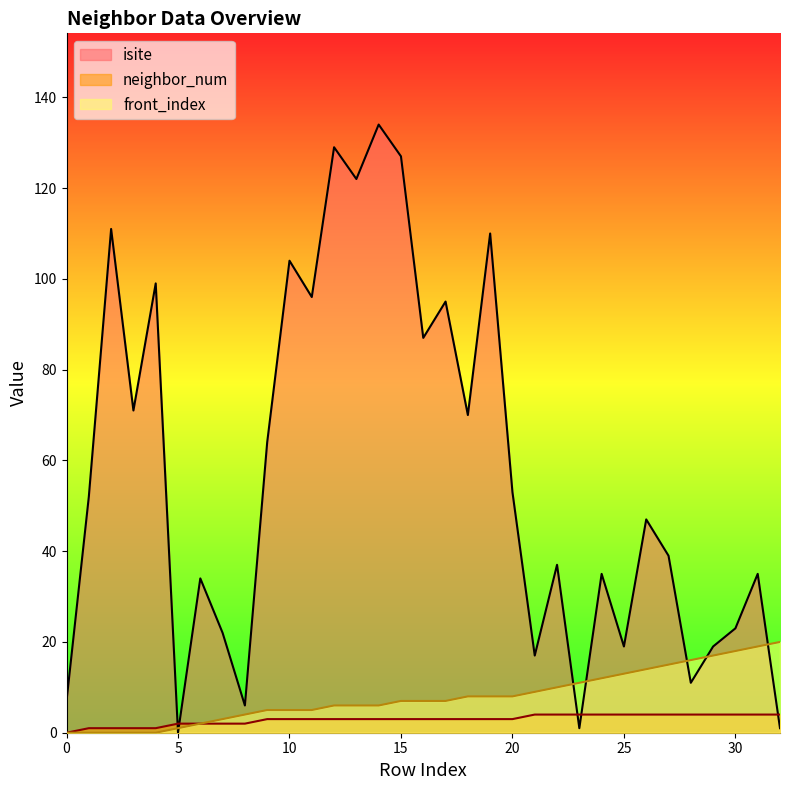

What is the difference between the maximum and second lowest values in the front_index series?

20